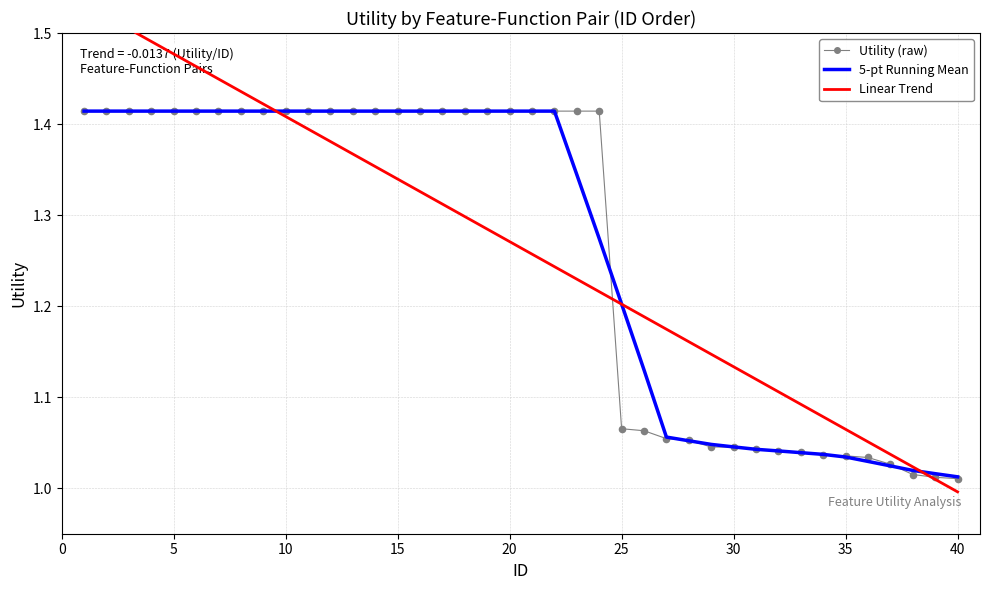

At how many categories does at least one series exceed 1?

40